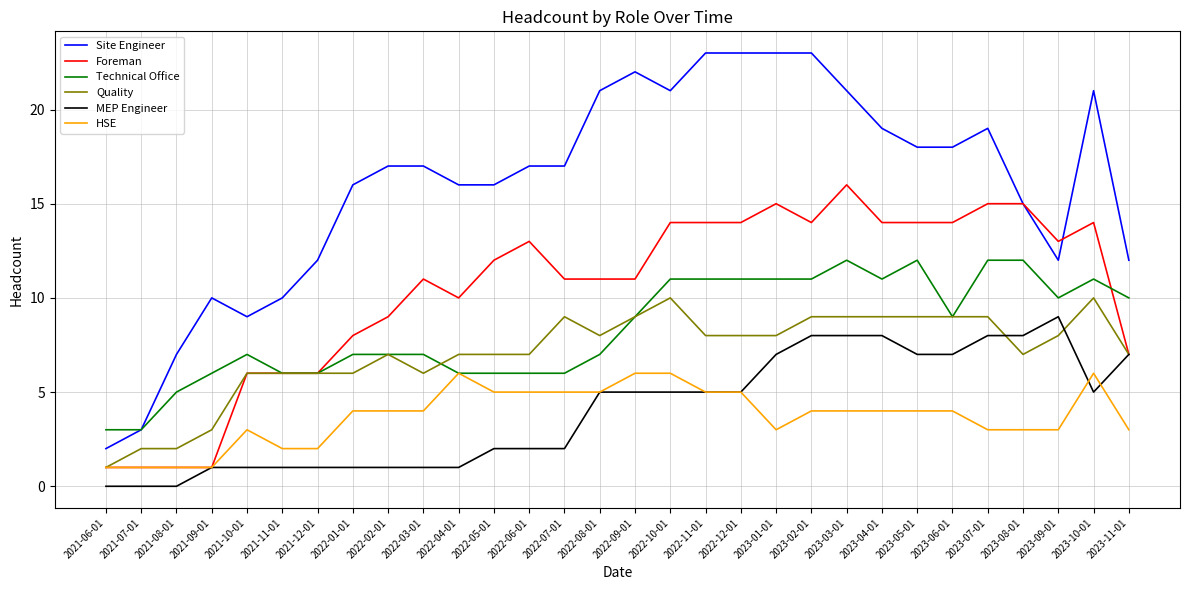

True or false: Site Engineer has a value of 25 at 2022-01-01.

False